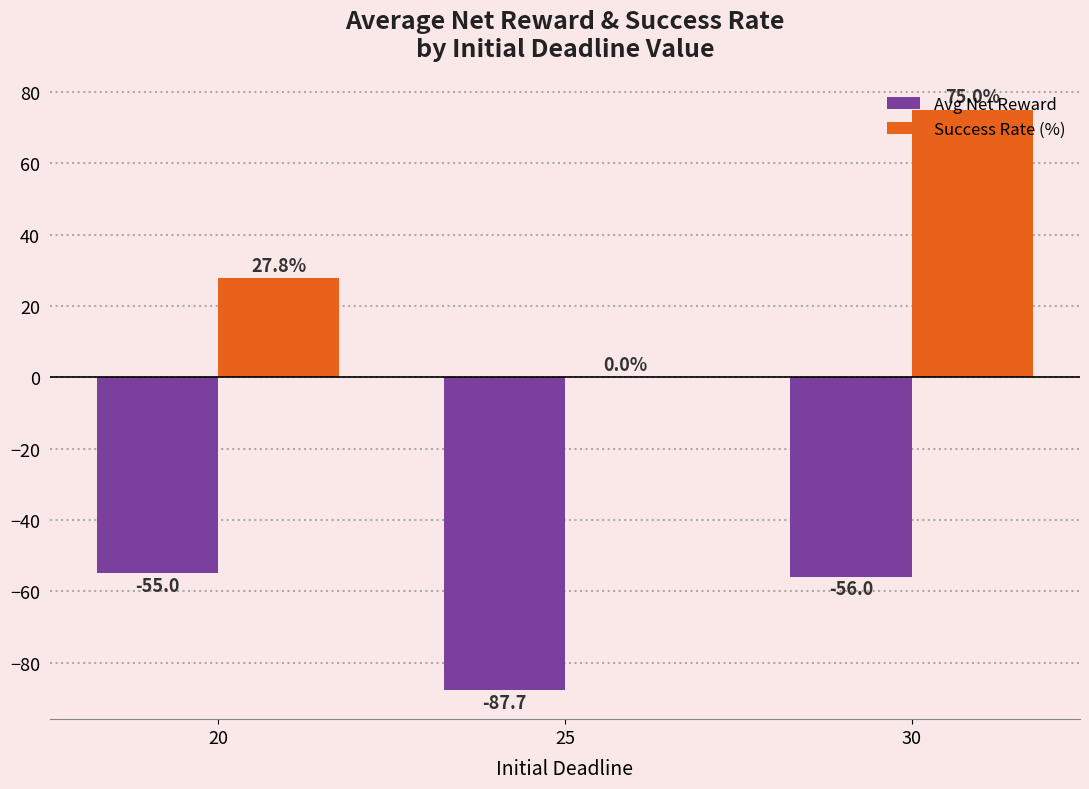

The Success Rate (%) series shows -38.2 at 25. True or false?

False